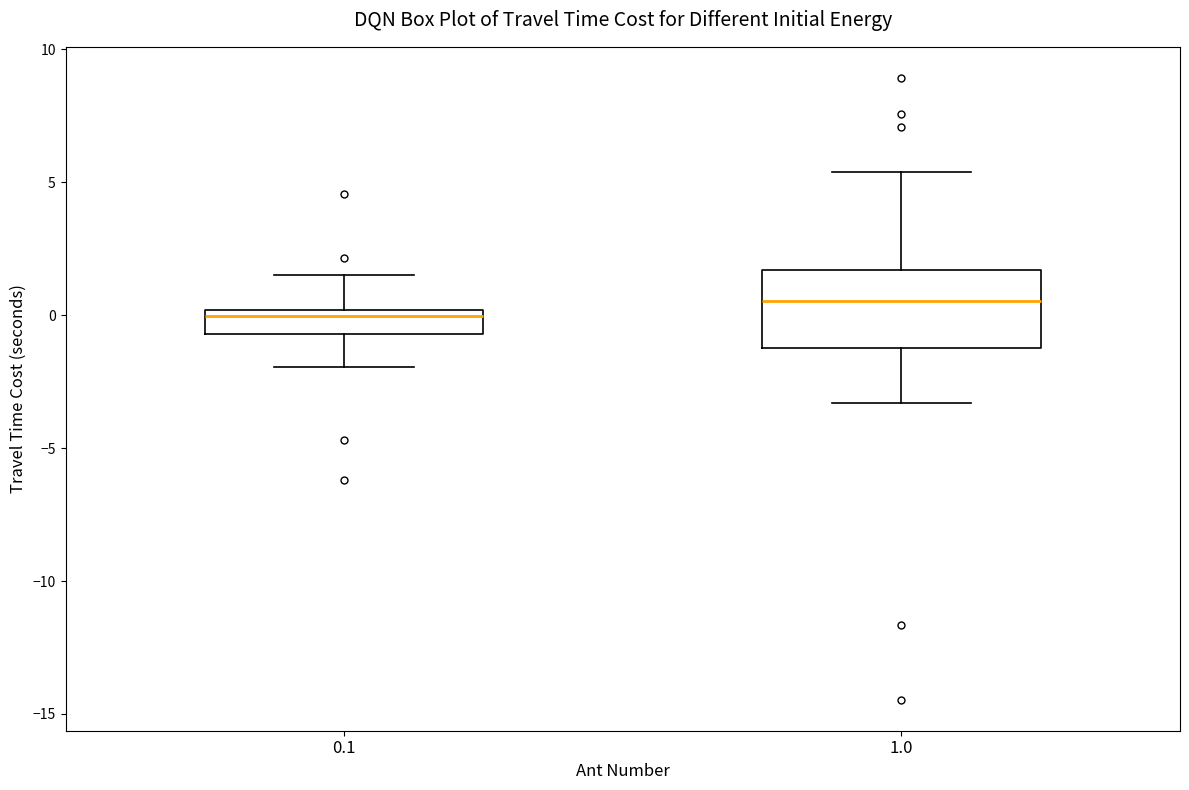

Which box is the tallest, from its lower edge to its upper edge?

1.0